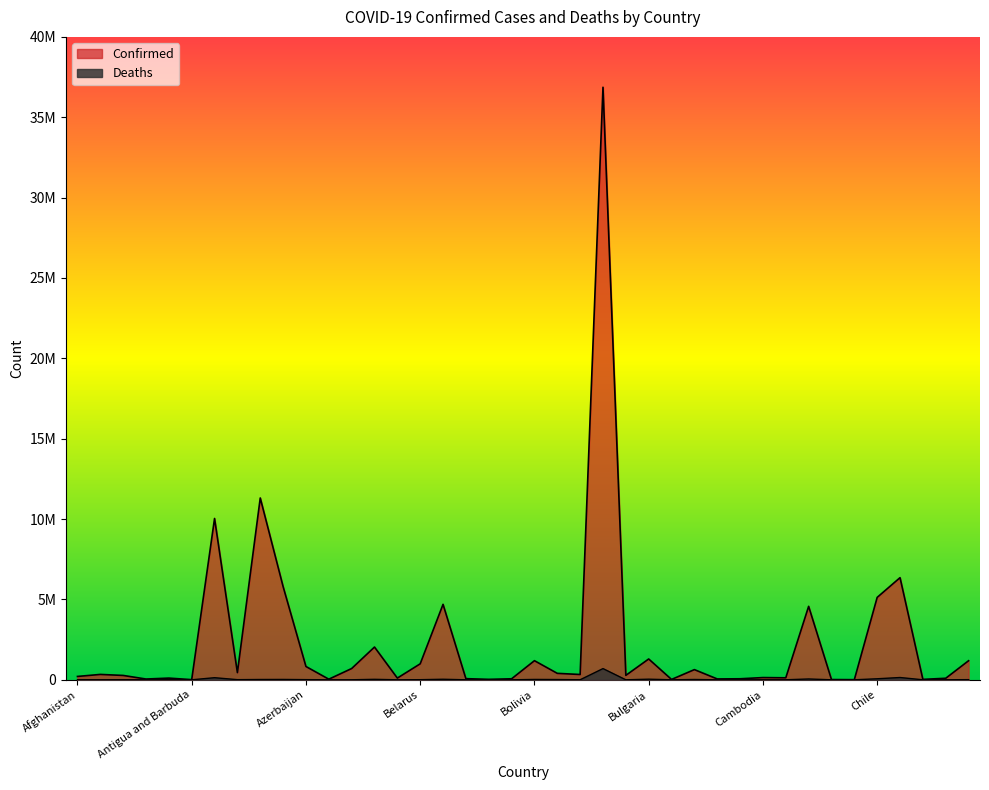

How many values in the Deaths series are below 3596?

20